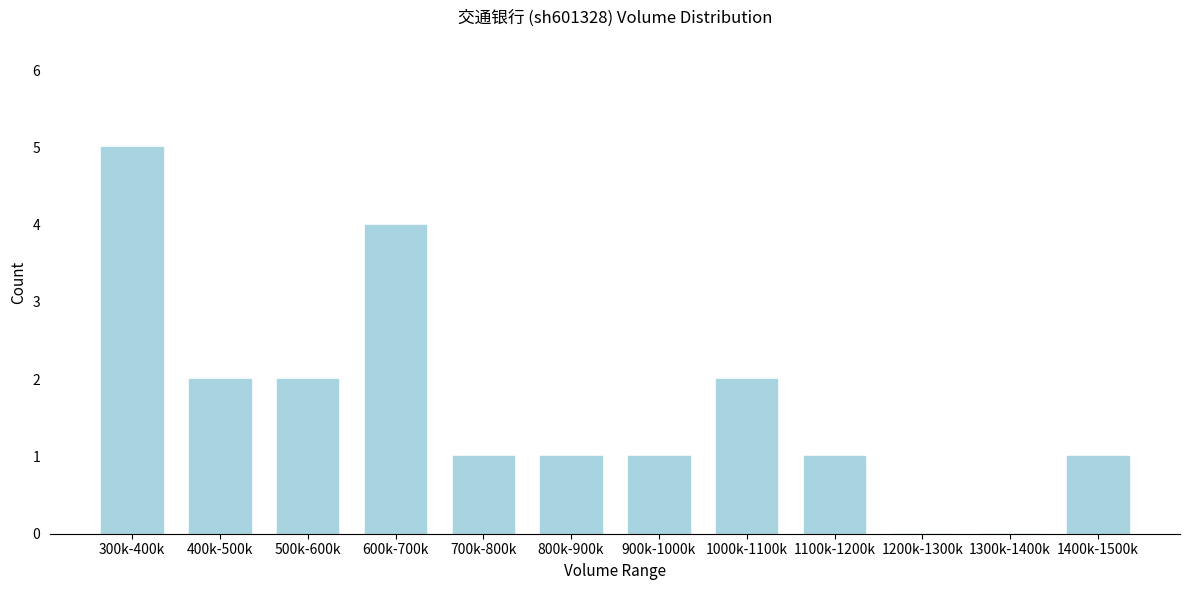

Reading left to right, transcribe all the data shown in this chart.

300k-400k=5	400k-500k=2	500k-600k=2	600k-700k=4	700k-800k=1	800k-900k=1	900k-1000k=1	1000k-1100k=2	1100k-1200k=1	1200k-1300k=0	1300k-1400k=0	1400k-1500k=1